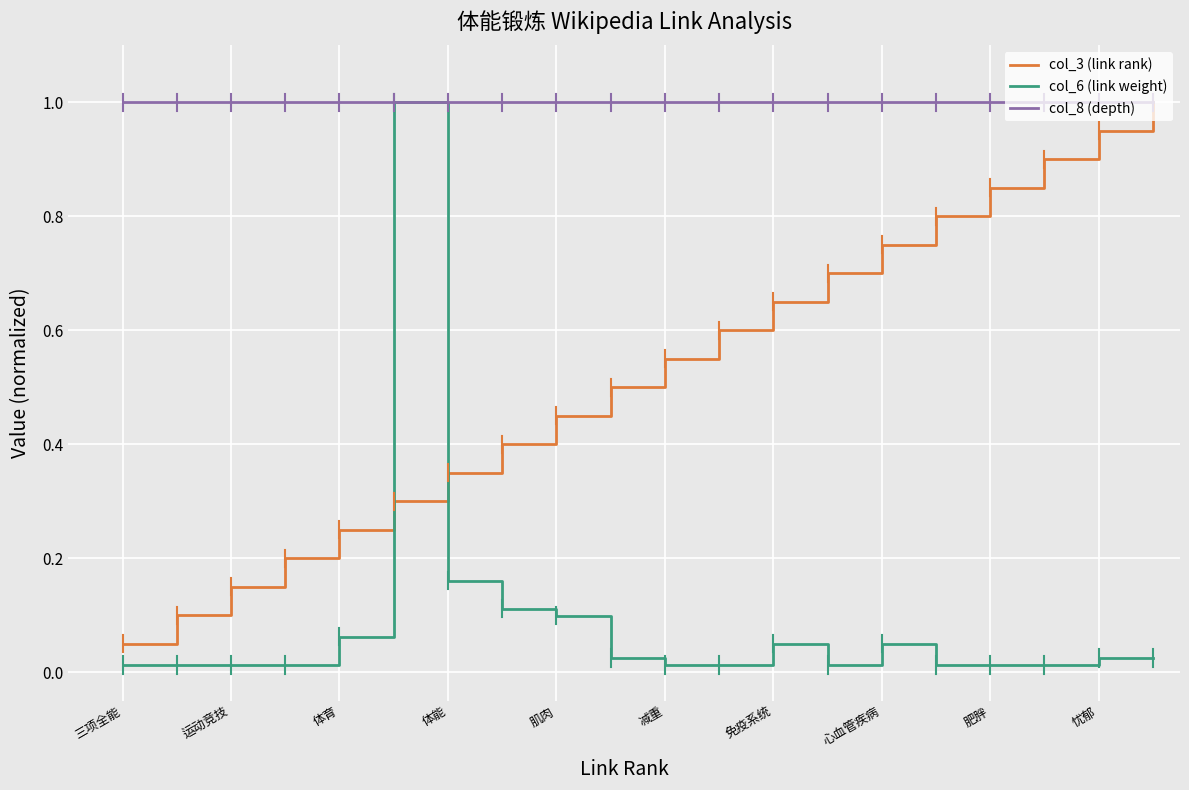

How many times do col_3 (link rank) and col_6 (link weight) cross each other?

2